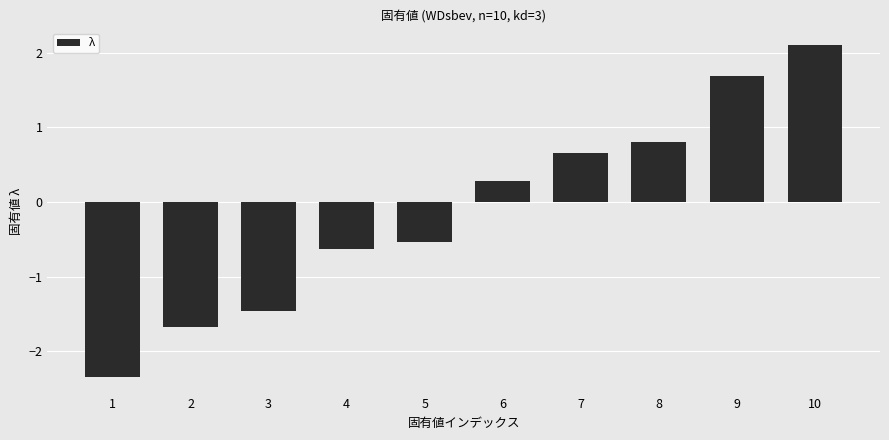

What is the sum of the values at 2 and 8?

-0.9